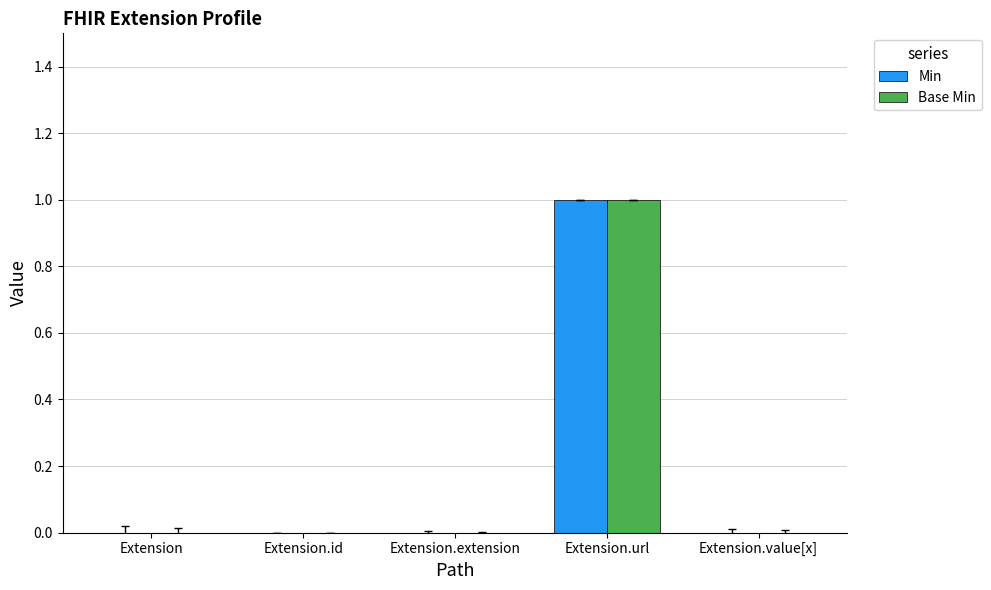

How many bars are there in total?

10